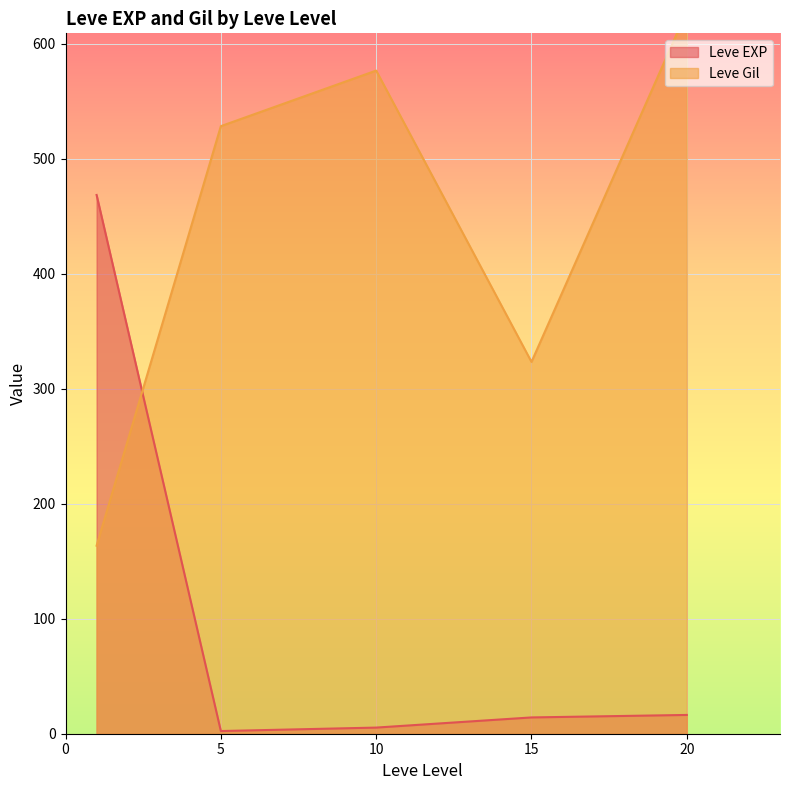

What is the maximum value for Leve EXP?

468.5